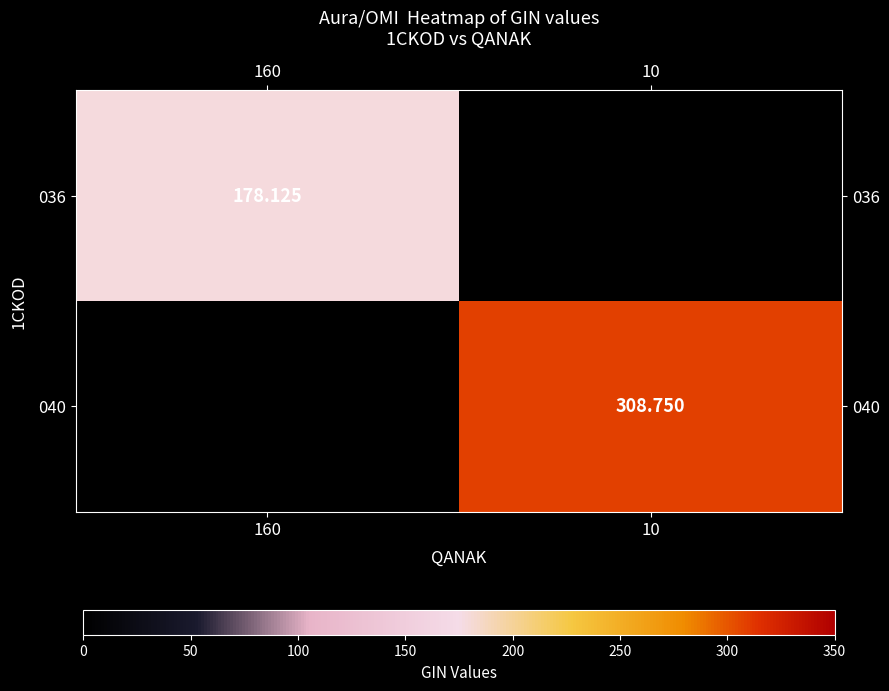

The value of 040 at 10 is 127.2. True or false?

False